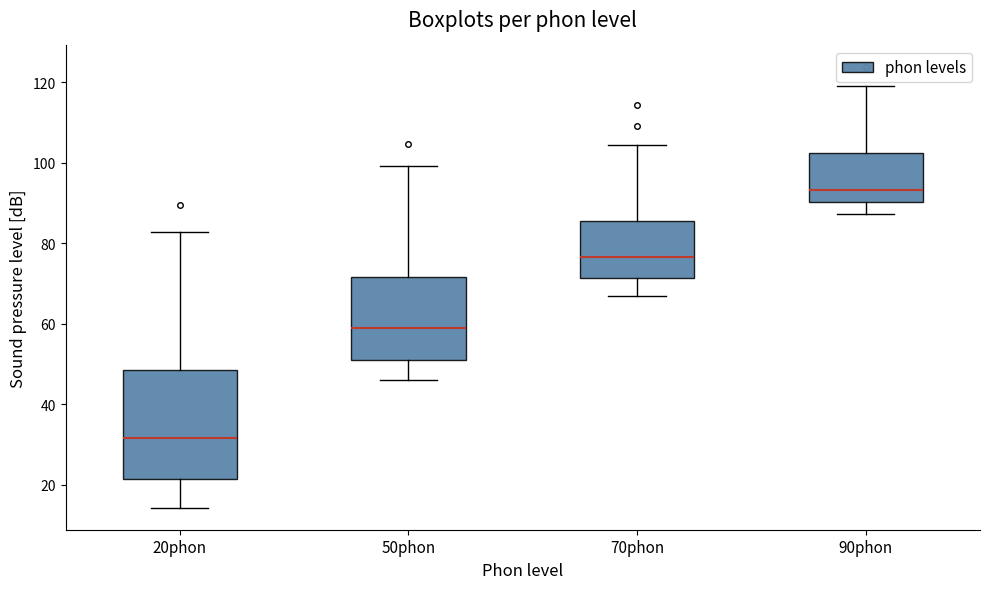

Reading left to right, transcribe this box plot: for each box, give where its median line is, the range the box spans, and where its two whiskers end, as read against the y-axis. The values are not printed on the chart, so give them approximately, as read against the axis.

20phon: median 32, box 22 to 48, whiskers 14 to 82
50phon: median 60, box 52 to 72, whiskers 46 to 100
70phon: median 76, box 72 to 86, whiskers 66 to 104
90phon: median 94, box 90 to 102, whiskers 88 to 120